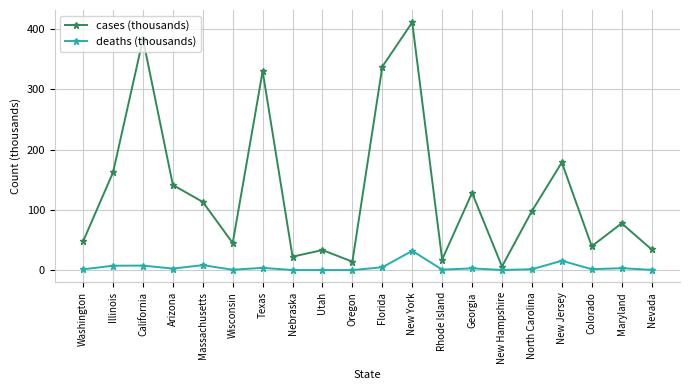

What is the value of the cases (thousands) point at the 13th from the left?

17.8